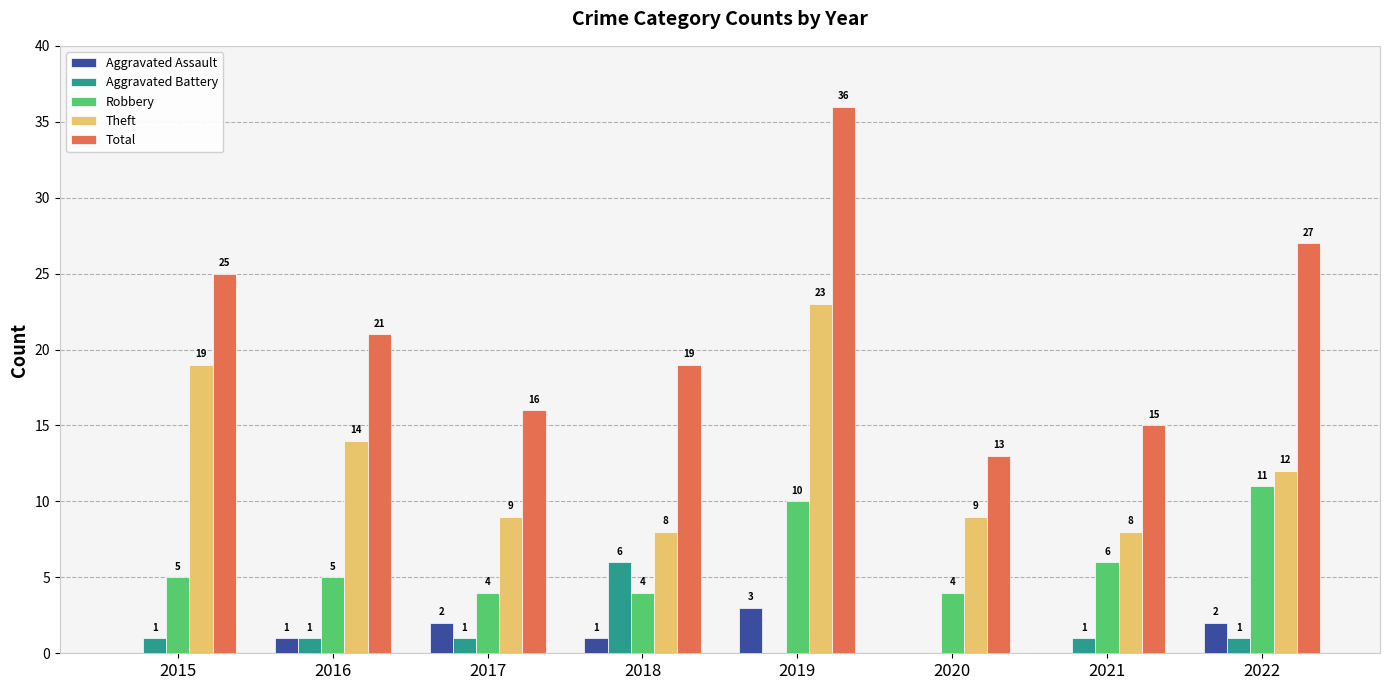

Are the bars grouped side by side (vs. stacked)?

Yes